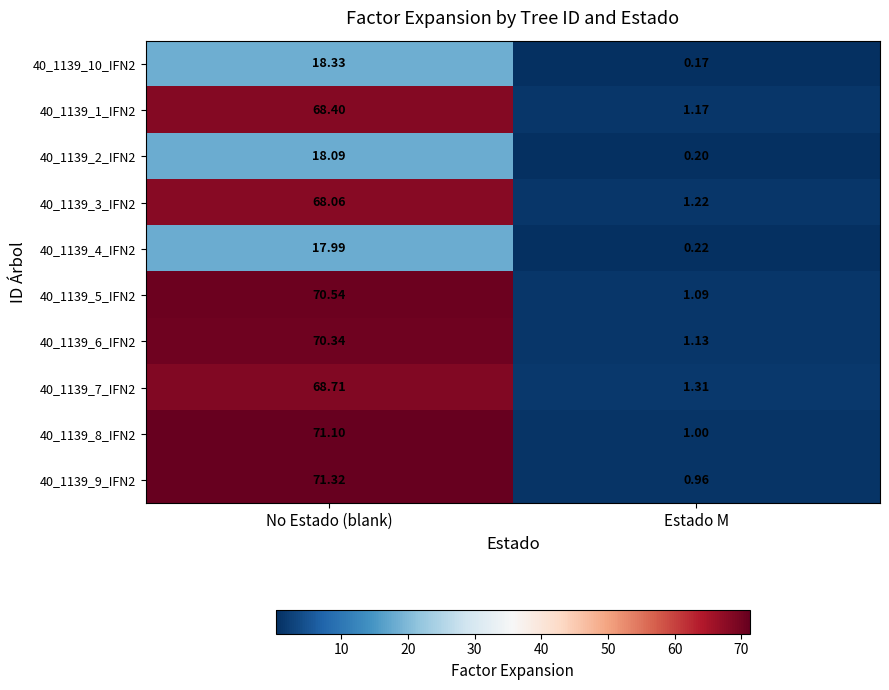

At which category is the sum across all series the highest?

No Estado (blank)